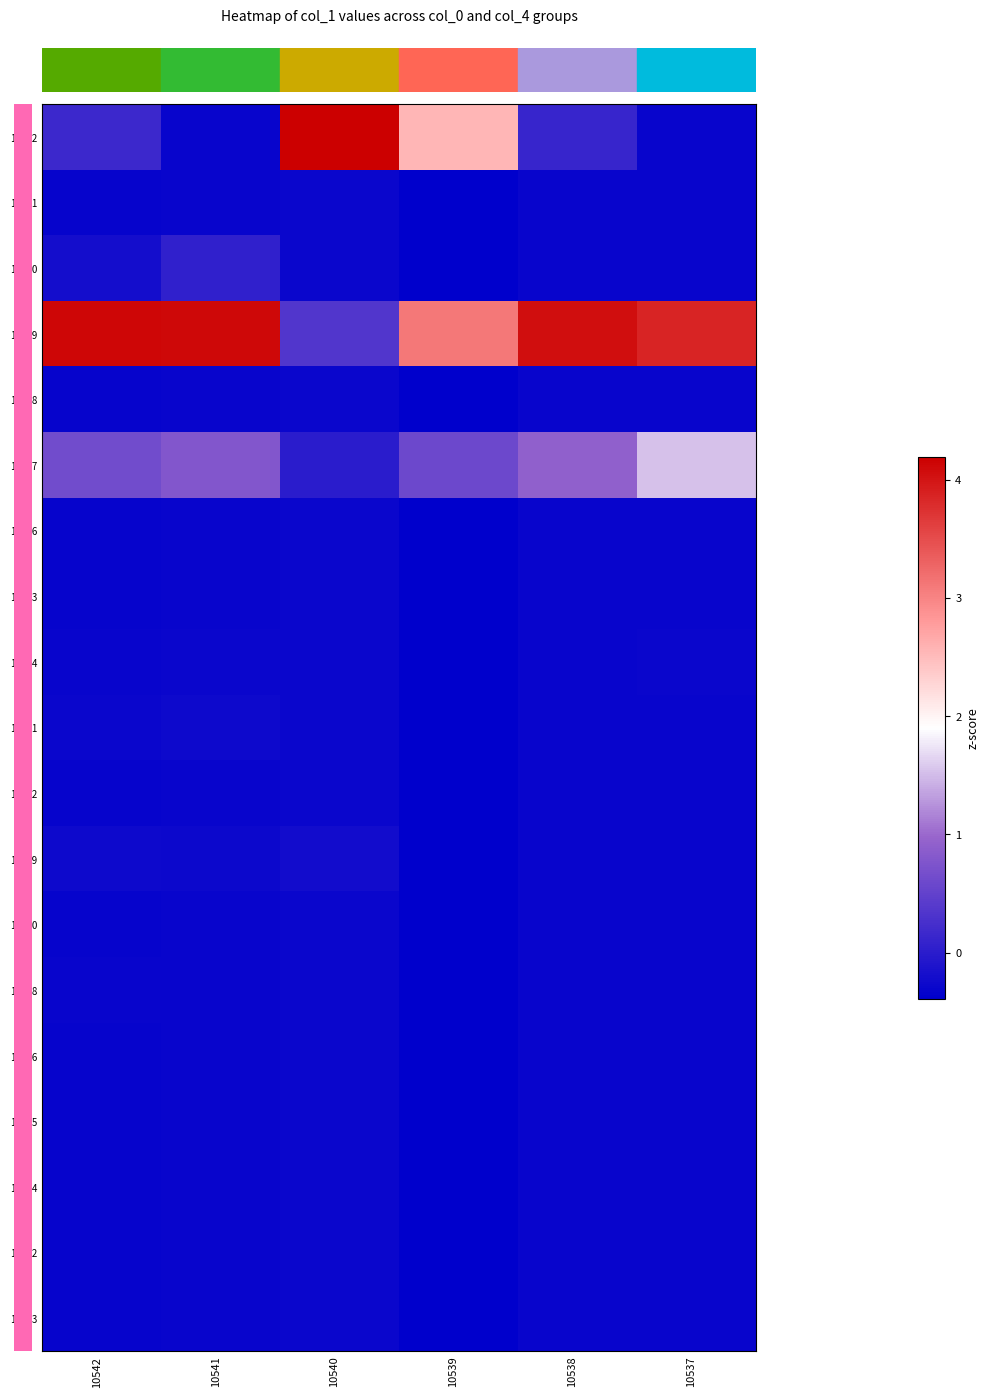

Which series has the largest total across all categories?

row_3